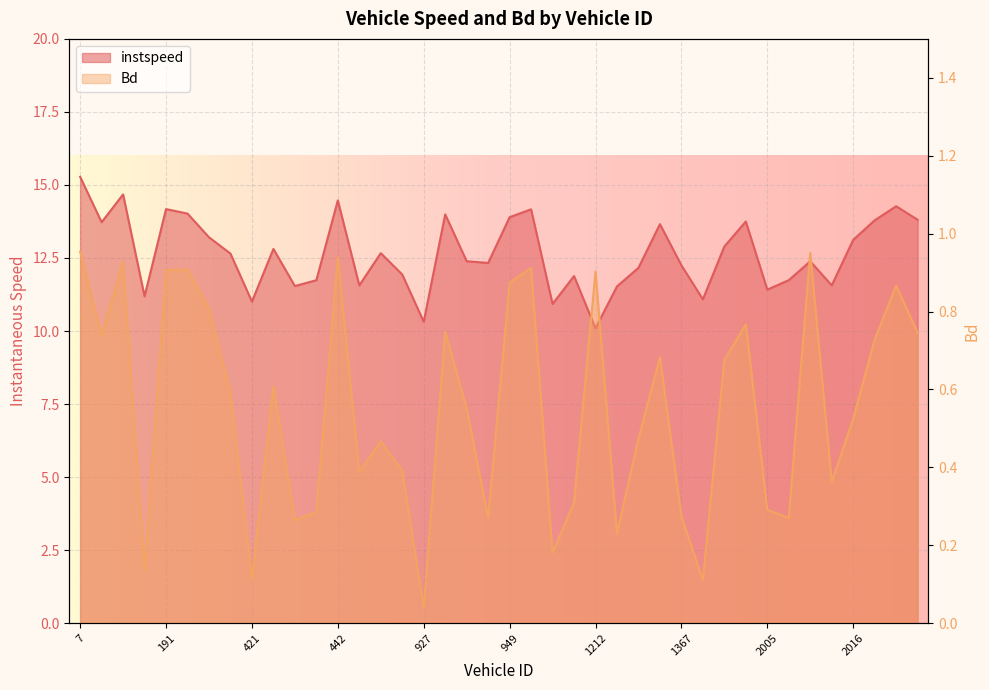

How many lines are shown in the chart?

2